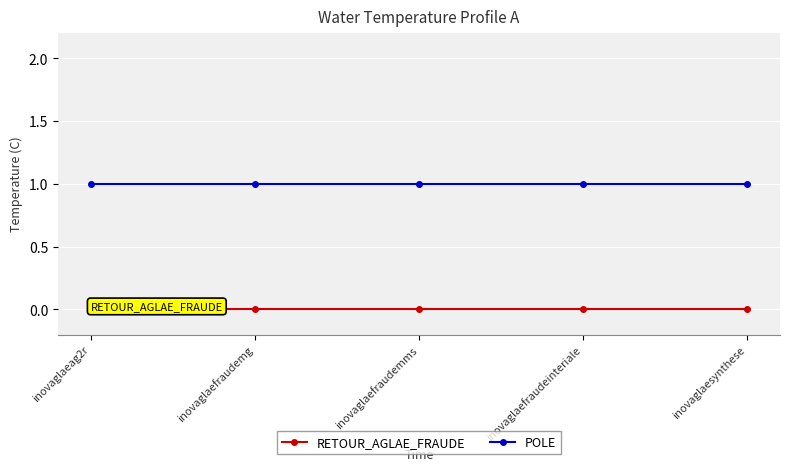

List the series in order of their peak value, lowest first.

RETOUR_AGLAE_FRAUDE, POLE